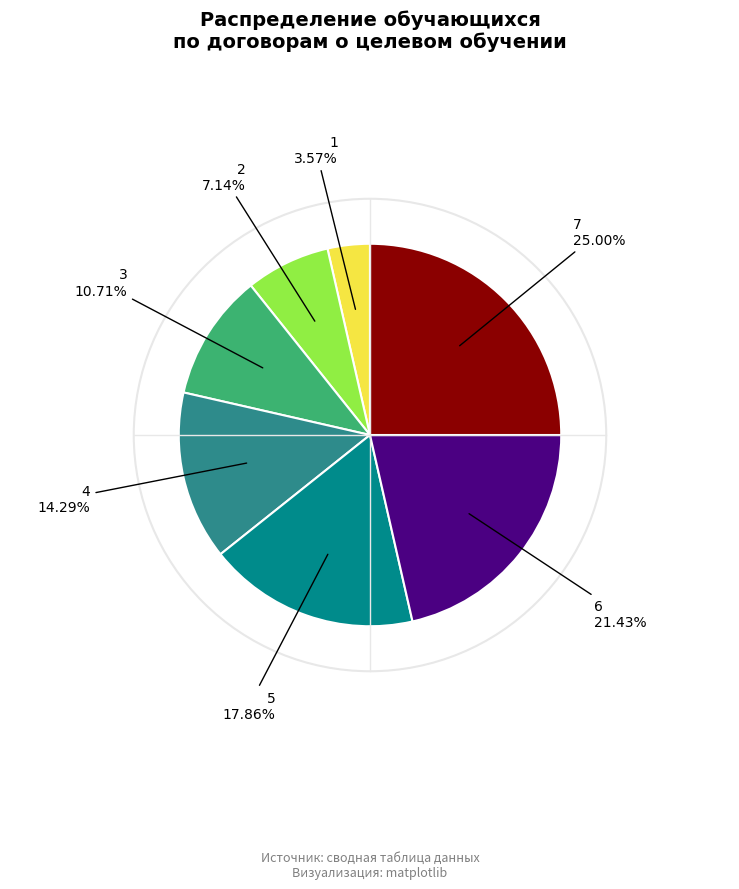

To the nearest percent, what is the combined percentage of 6 and 4?

36%